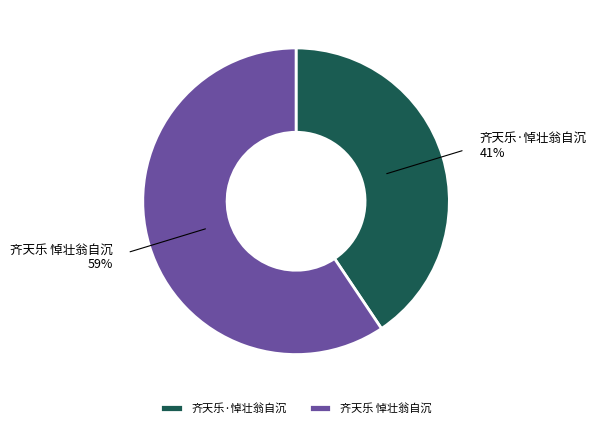

Do 齐天乐 悼壮翁自沉 and 齐天乐·悼壮翁自沉 together represent more than half of the pie?

Yes